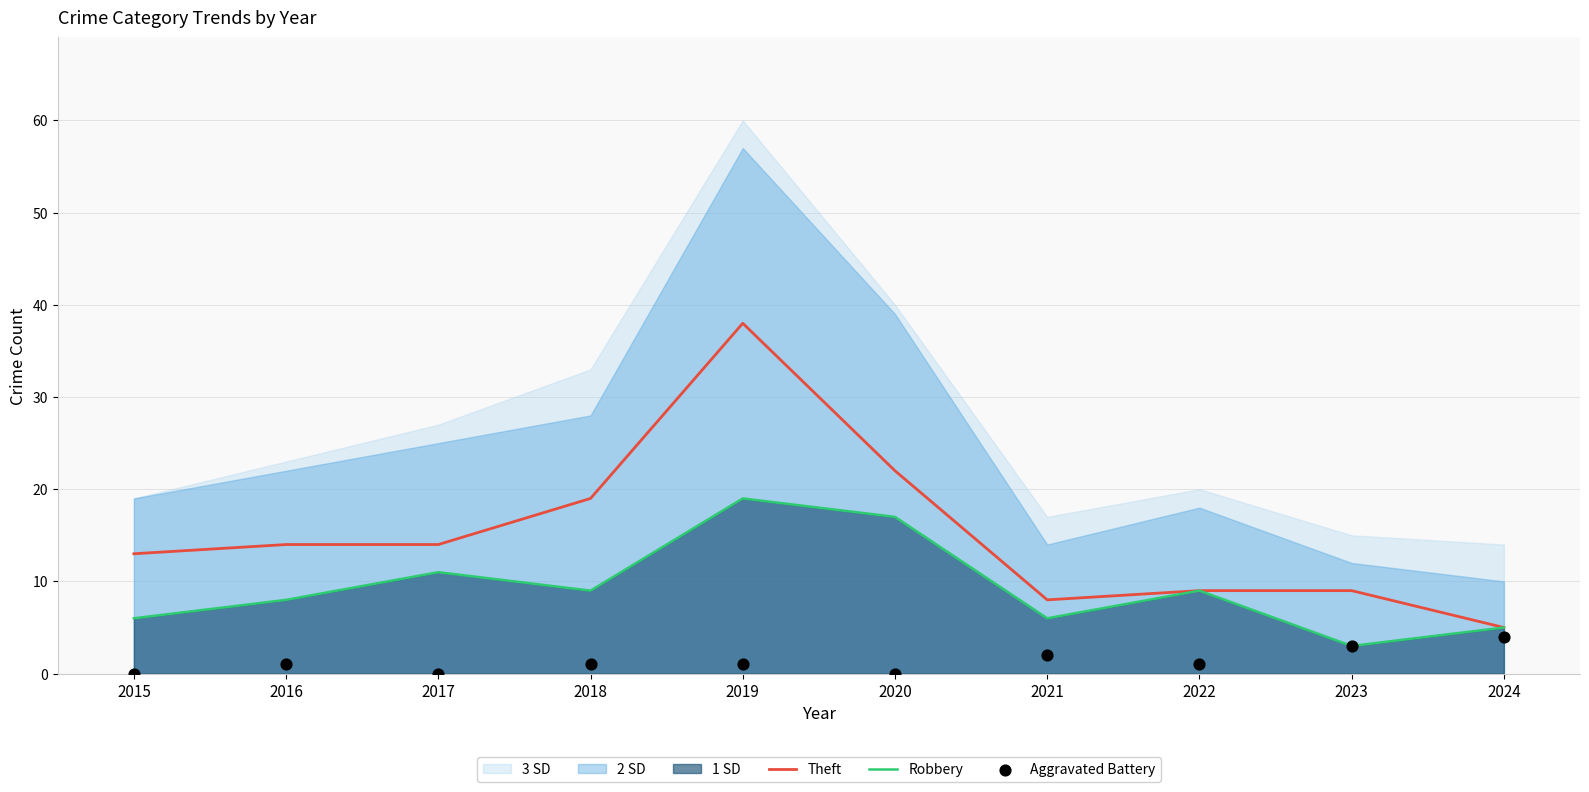

At which label does Theft reach its peak?

2019